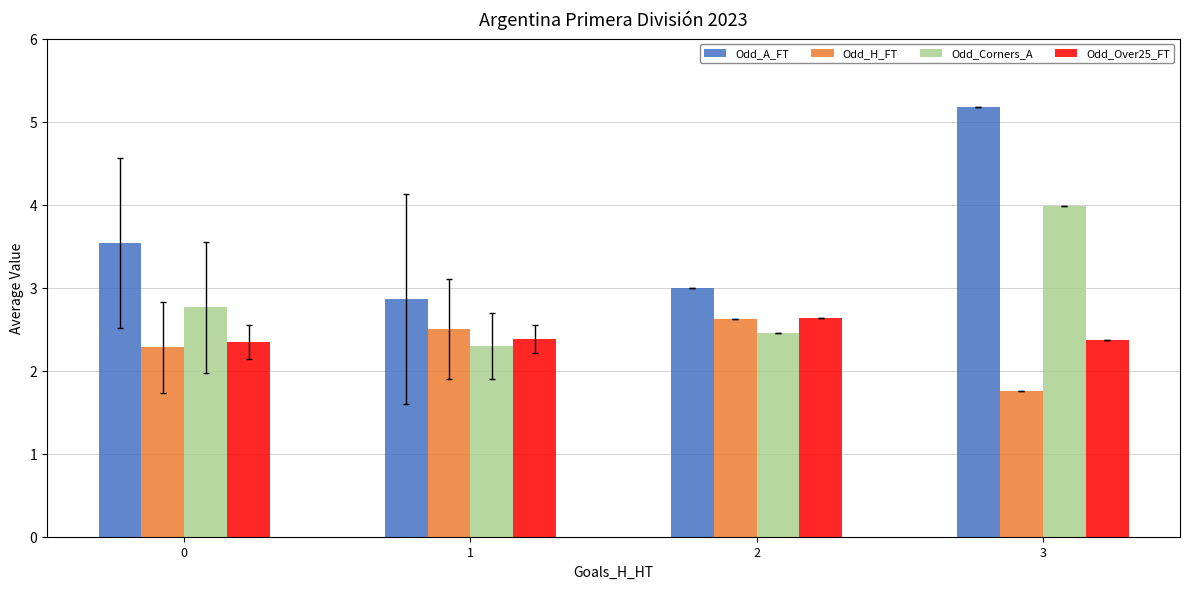

What is the maximum value shown in the chart?

5.2